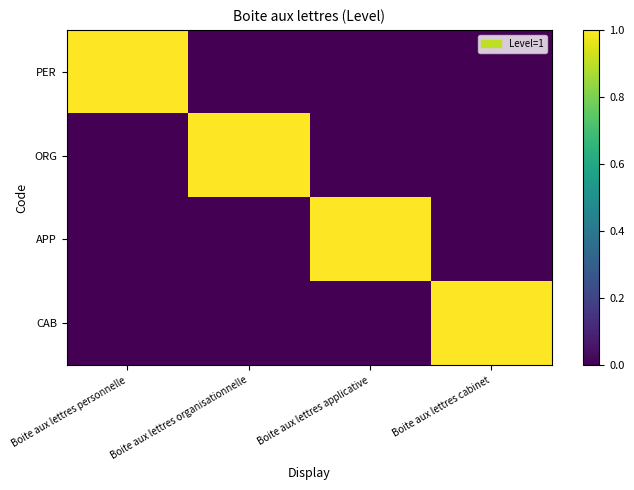

What is the total value across all series at Boite aux lettres applicative?

1